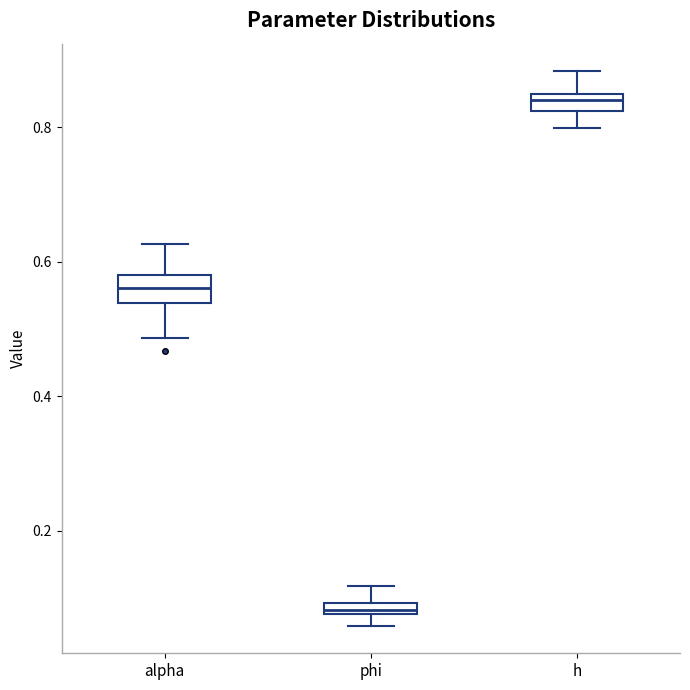

Which box has the lowest median line?

phi